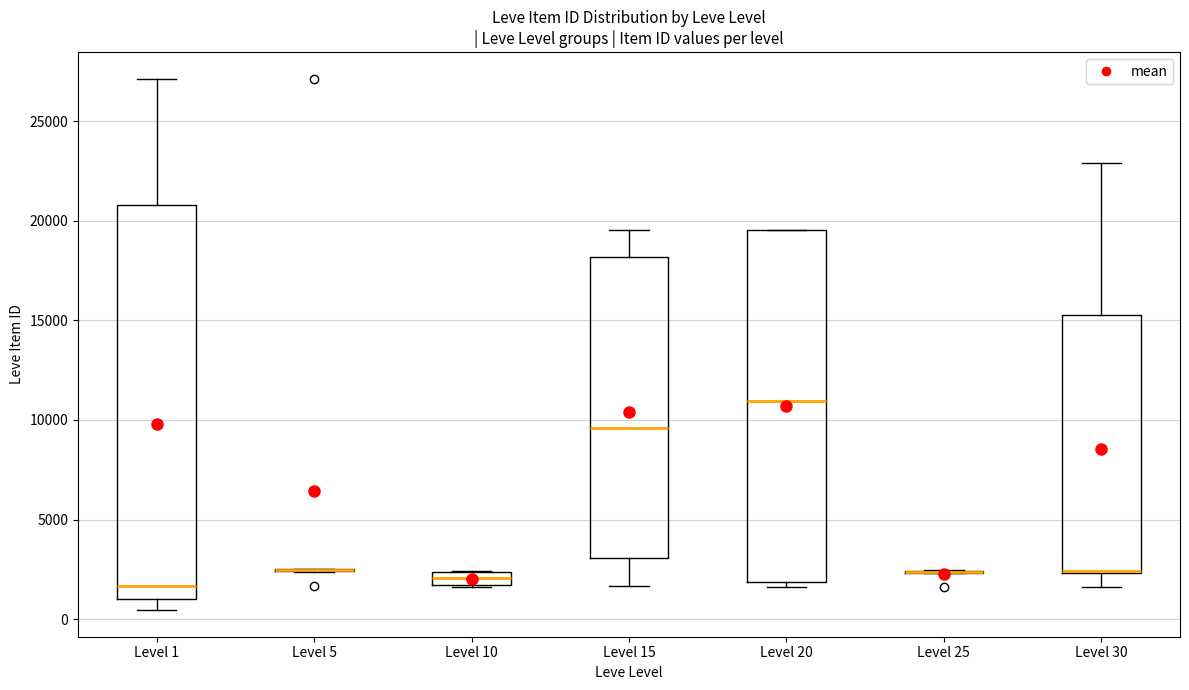

Comparing the boxes themselves (not the whiskers), which one is the tallest?

Level 1